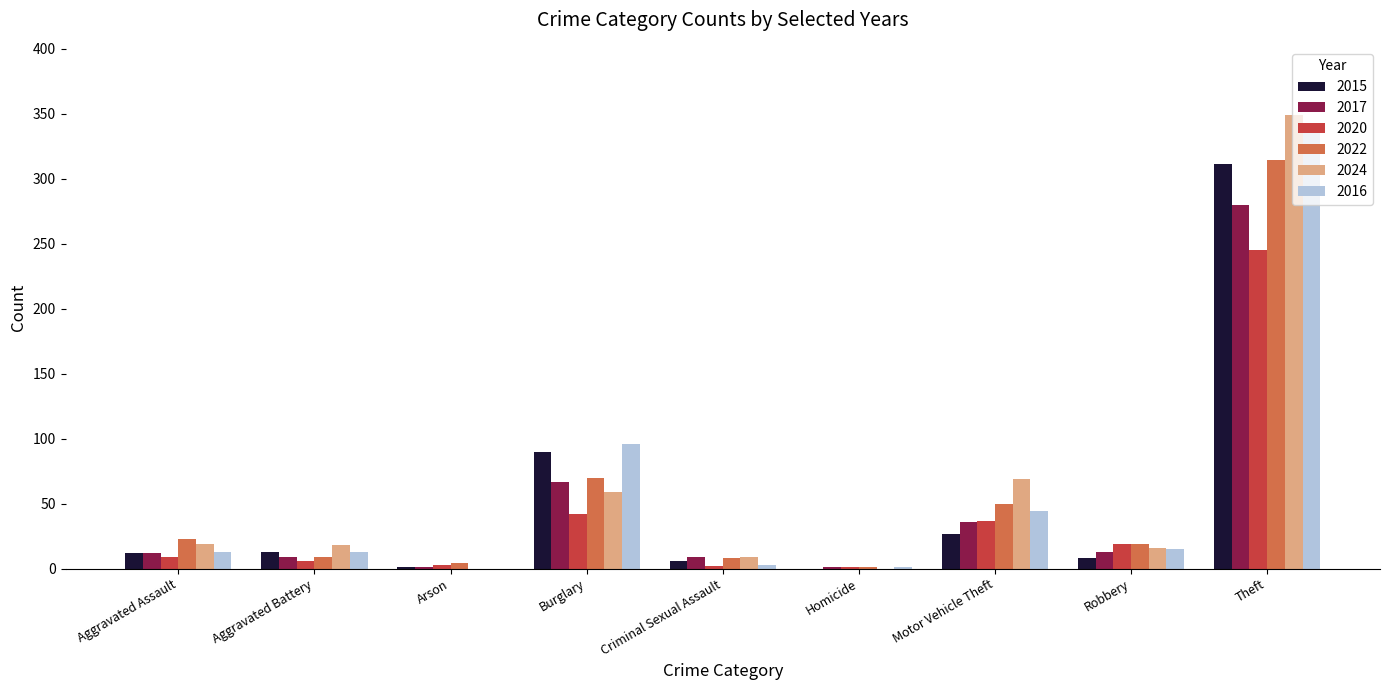

Which series changed the most between Aggravated Assault and Motor Vehicle Theft?

2024